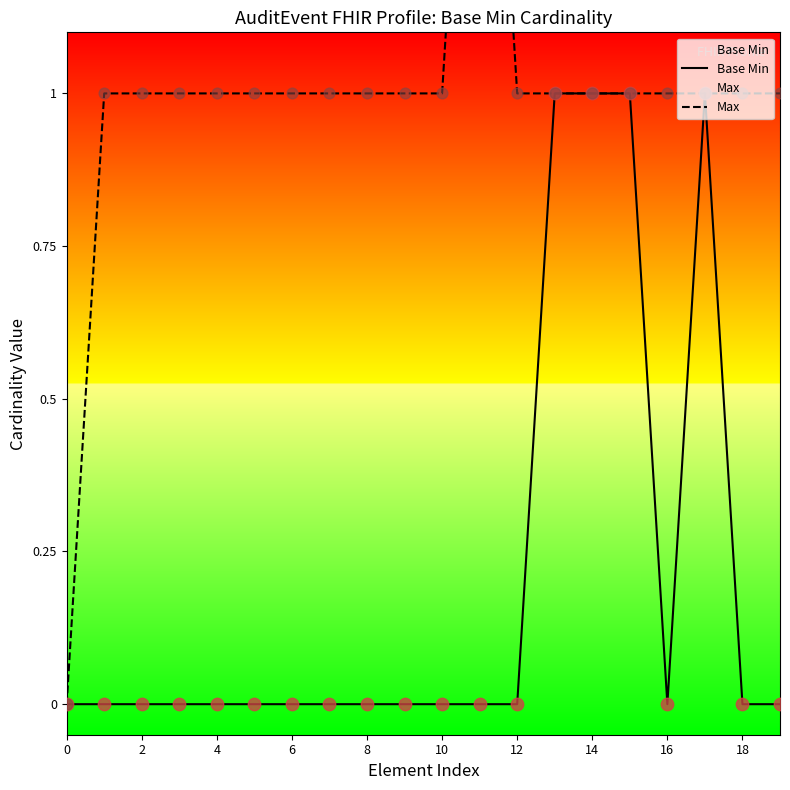

What are all the series names shown in the legend?

Base Min, Max